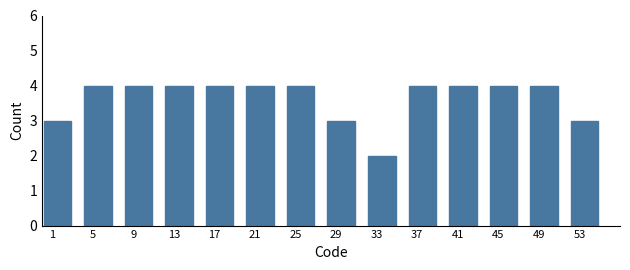

Reading right to left, what are all the values shown in this chart?

3	4	4	4	4	2	3	4	4	4	4	4	4	3